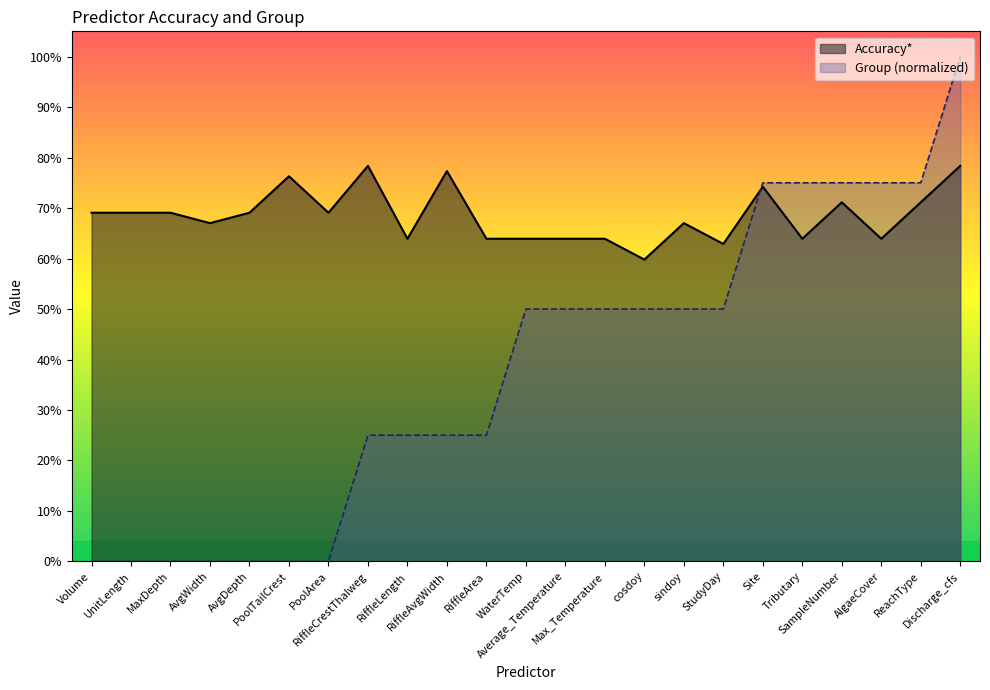

True or false: Group and Accuracy* intersect in this chart.

True